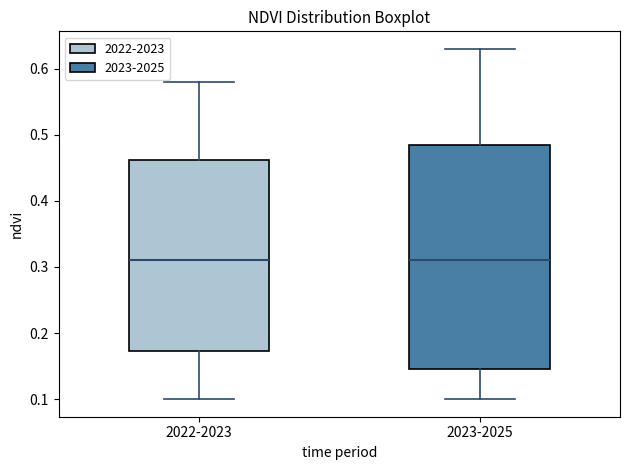

Reading left to right, transcribe this box plot: for each box, give where its median line is, the range the box spans, and where its two whiskers end, as read against the y-axis. The values are not printed on the chart, so give them approximately, as read against the axis.

2022-2023: median 0.31, box 0.17 to 0.46, whiskers 0.10 to 0.58
2023-2025: median 0.31, box 0.15 to 0.49, whiskers 0.10 to 0.63